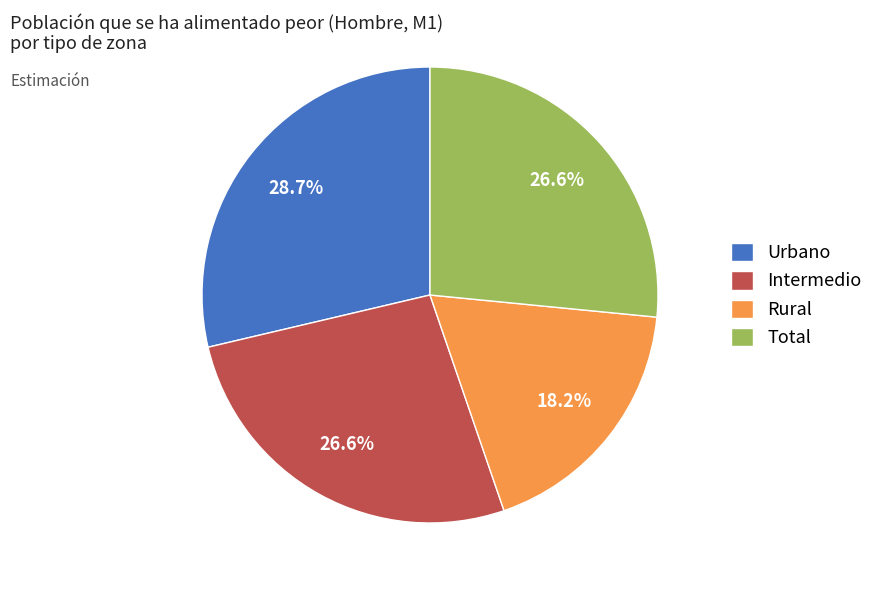

Does Urbano account for over 50% of the chart?

No